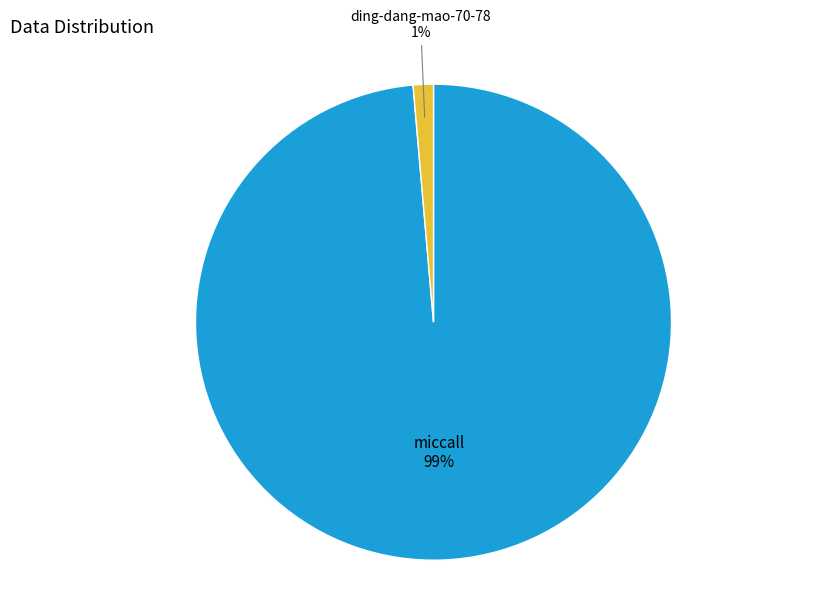

Is the sum of miccall and ding-dang-mao-70-78 greater than half?

Yes